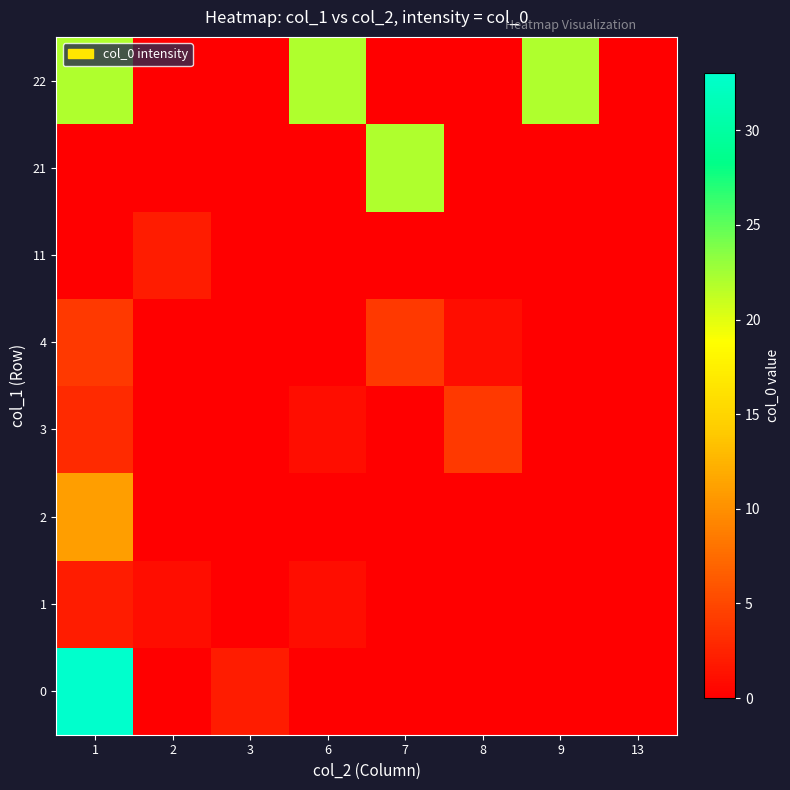

Which label corresponds to the largest value in the chart?

1